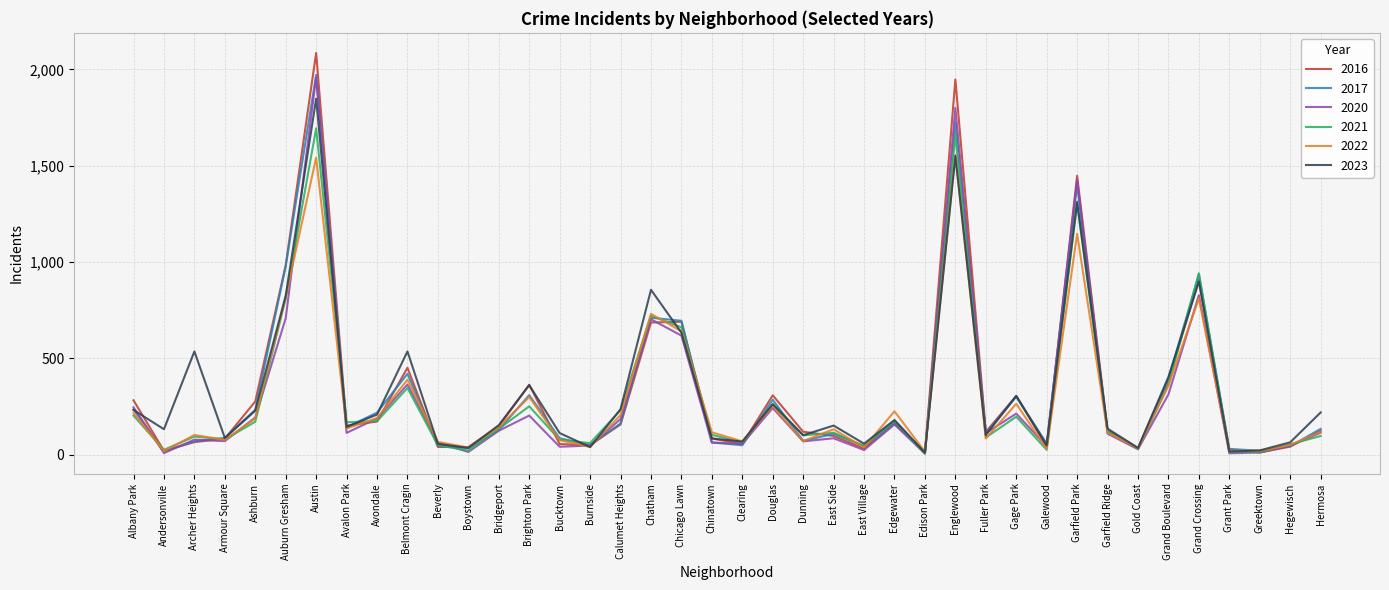

What is the sum of all 2022 values?

11438